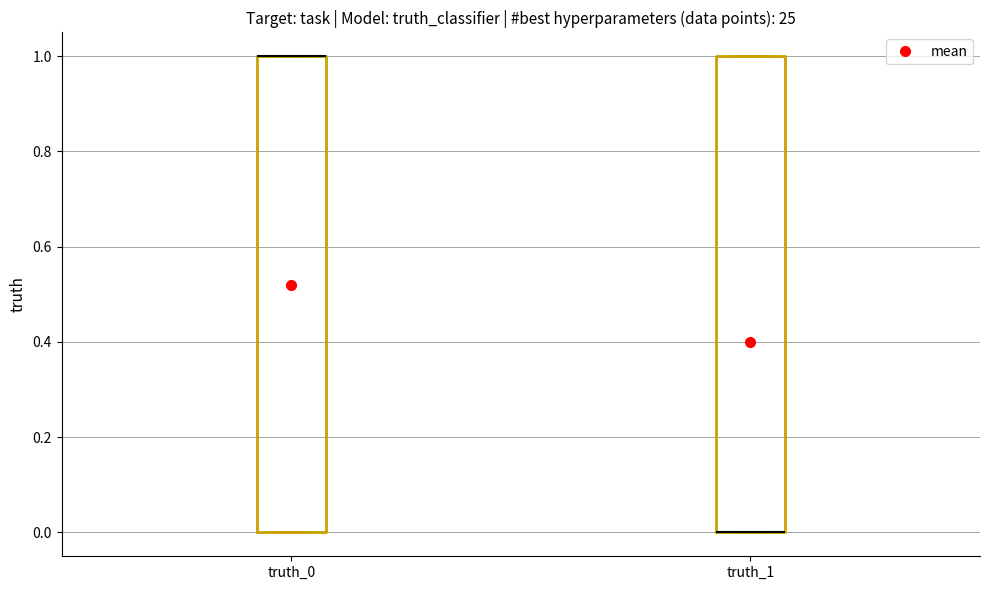

Reading left to right, read every box against the y-axis: the position of its median line, the range the box covers, and the ends of its whiskers. The values are not printed on the chart, so give them approximately, as read against the axis.

truth_0: median 1 (drawn on the box's upper edge), box 0 to 1, whiskers 0 to 1
truth_1: median 0 (drawn on the box's lower edge), box 0 to 1, whiskers 0 to 1